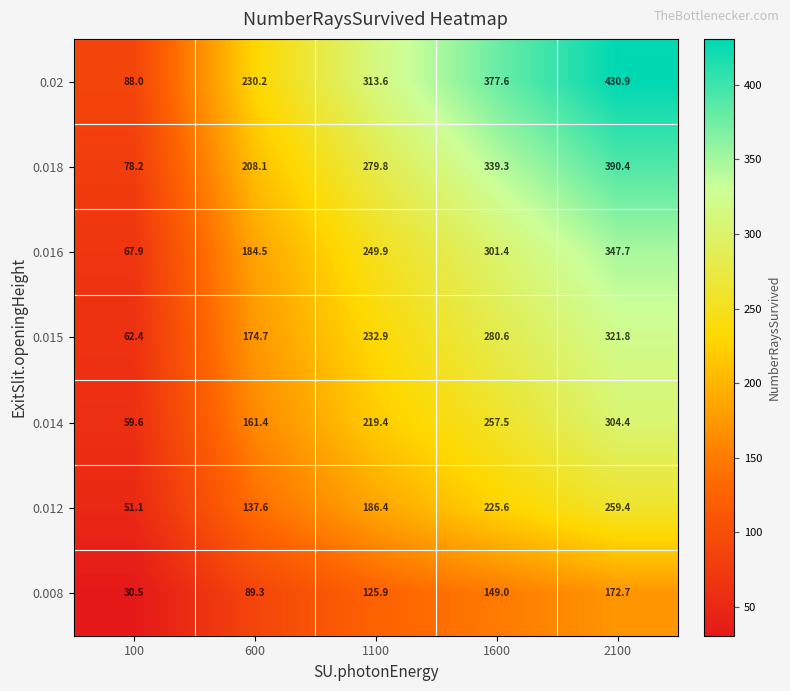

How many series are shown in this chart?

7